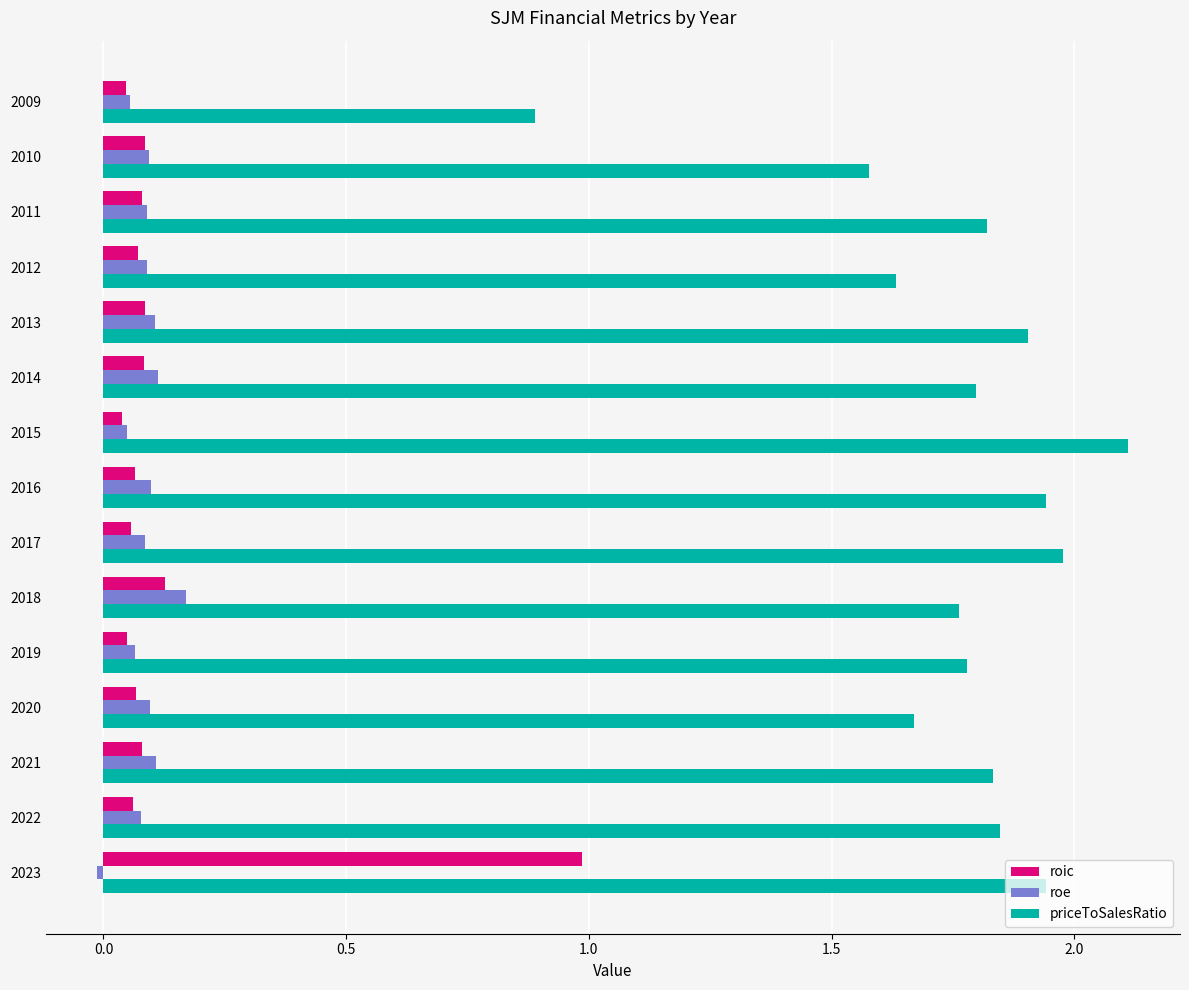

At which category does the chart reach its peak across all series?

2015